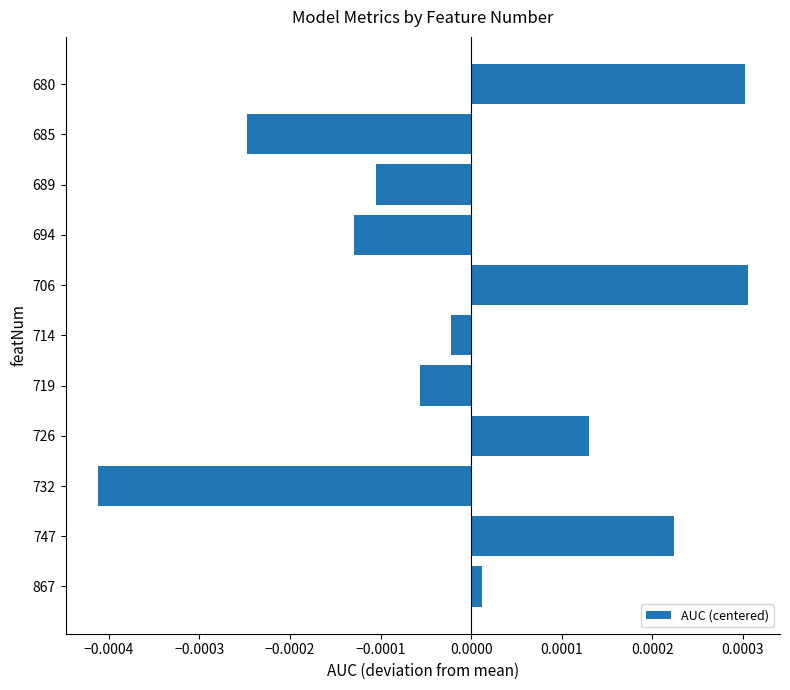

Which has a higher value, 719 or 732?

719